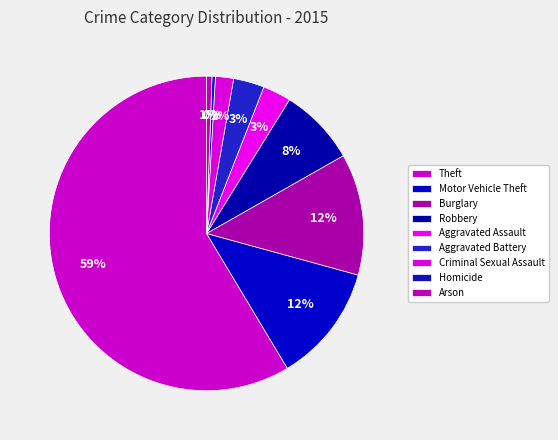

The Robbery slice represents 8% of the pie. True or false?

True